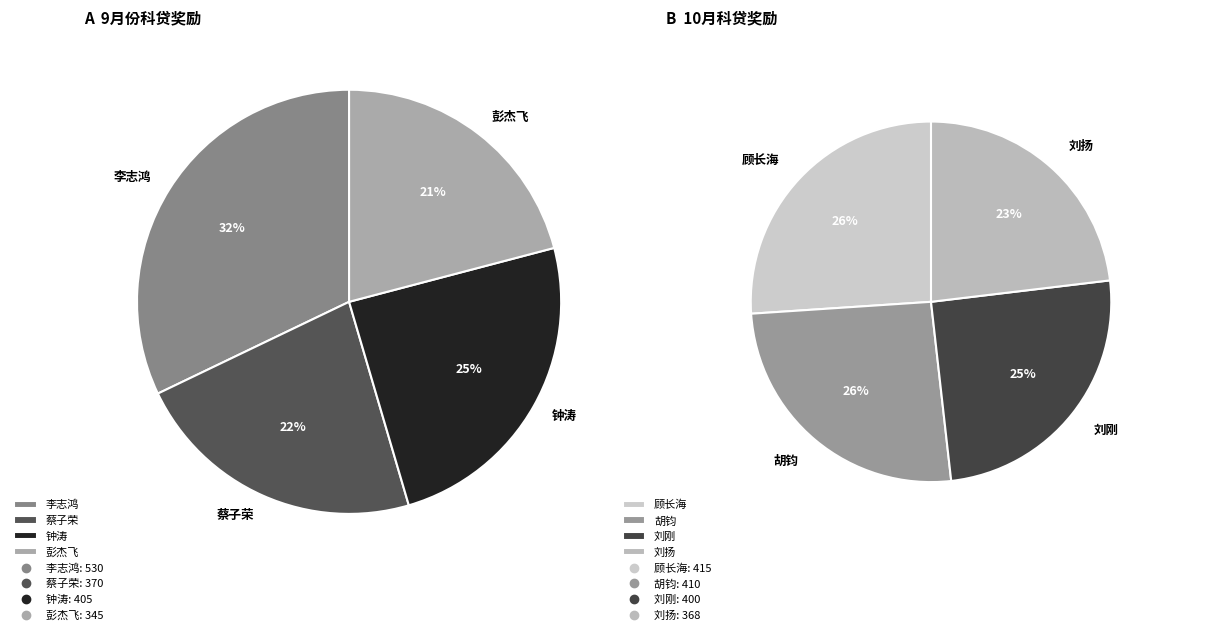

Combined, do 彭杰飞 and 钟涛 account for over 50%?

No